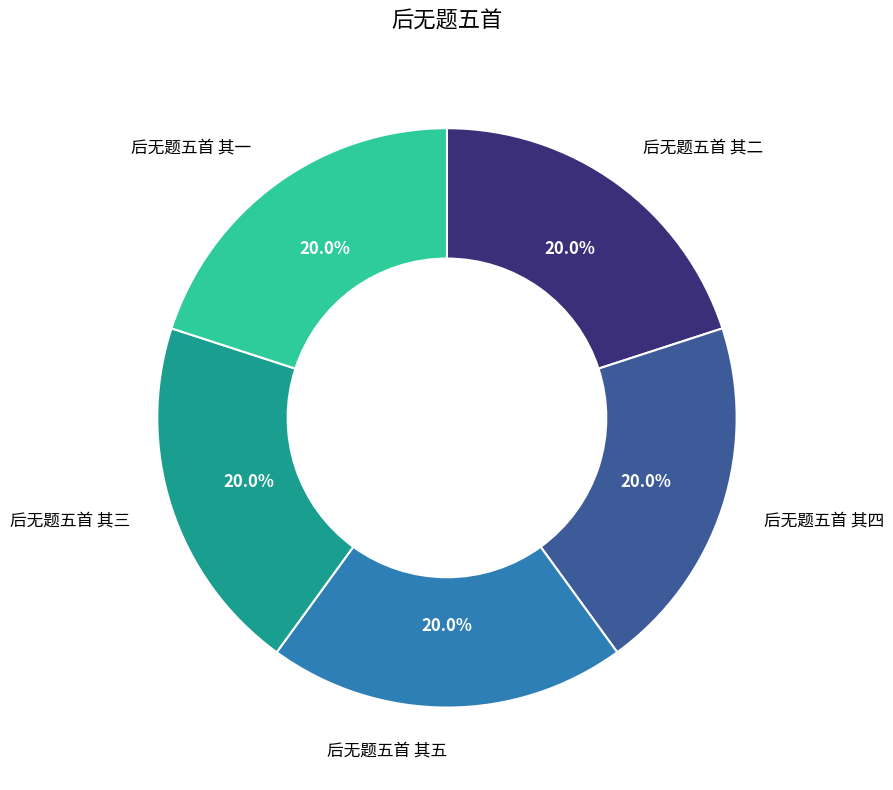

What percentage is the 后无题五首 其四 slice, to the nearest percent?

20%